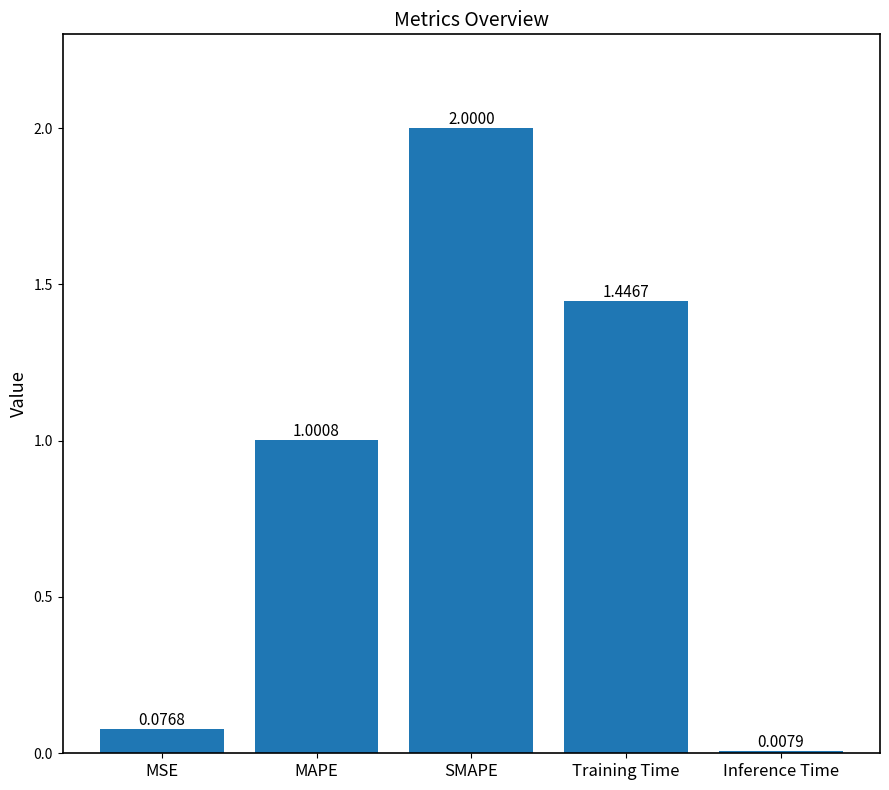

Are the bars grouped side by side (vs. stacked)?

No